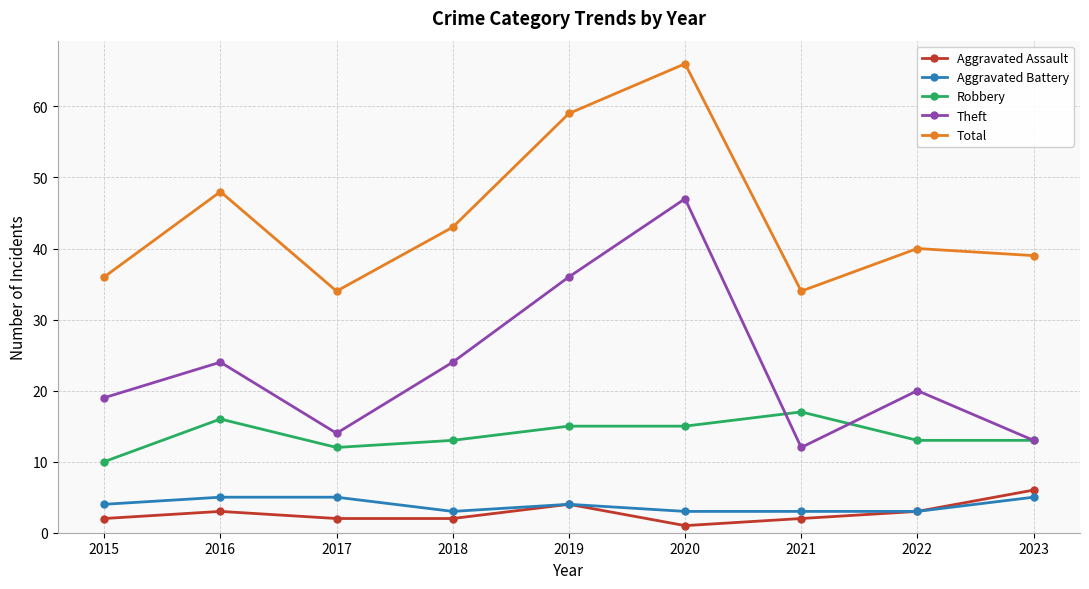

True or false: Aggravated Assault and Theft cross at least once.

False